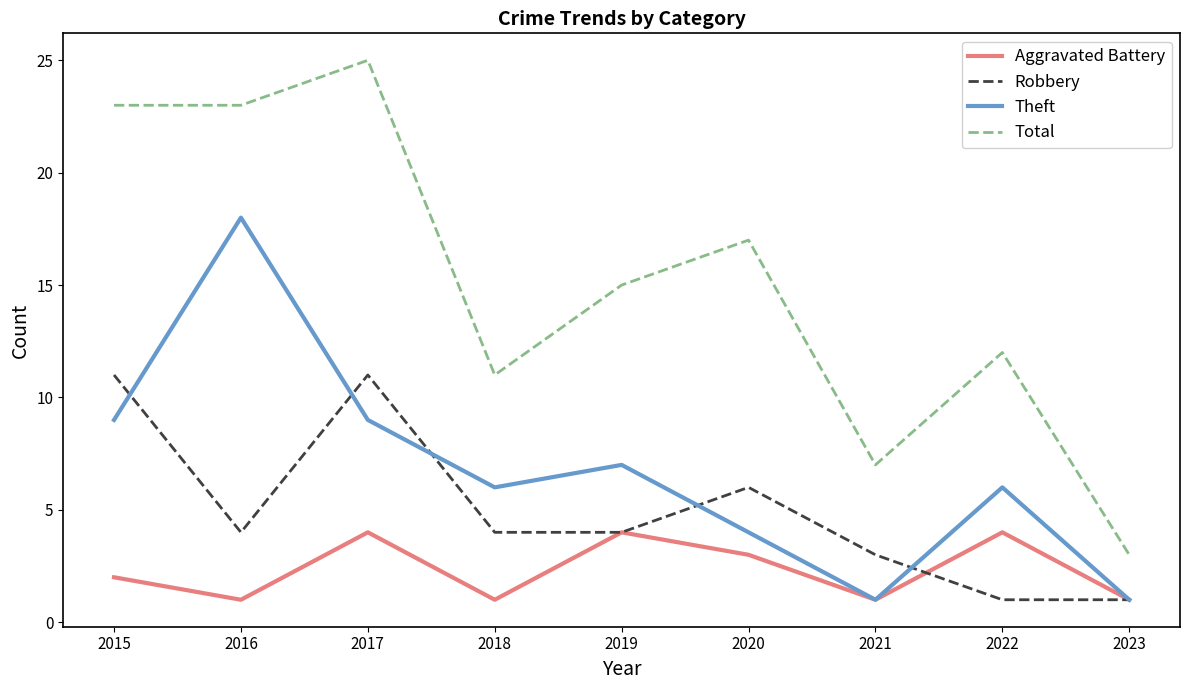

What is the highest value of the Aggravated Battery series?

4